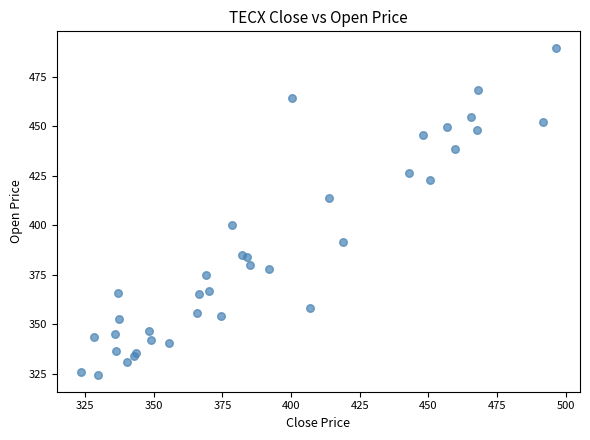

What Y value in the scatter plot is closest to 406?

400.2